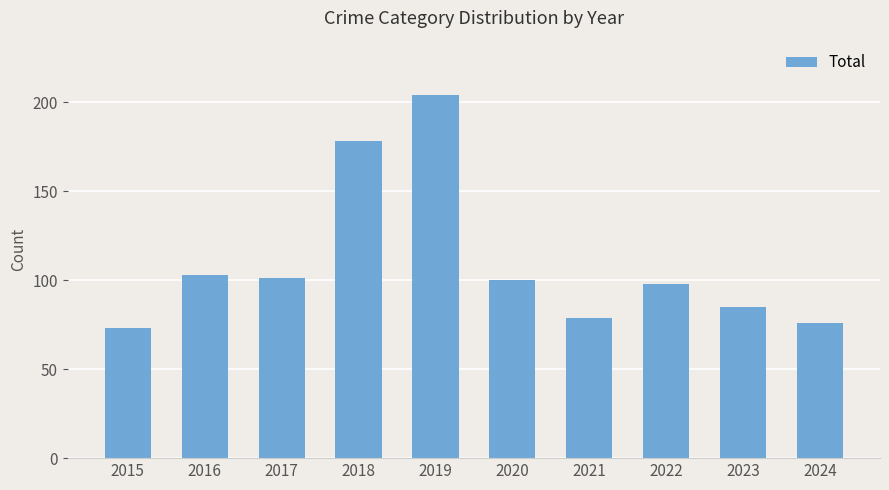

What is the difference between the second highest and minimum values?

105